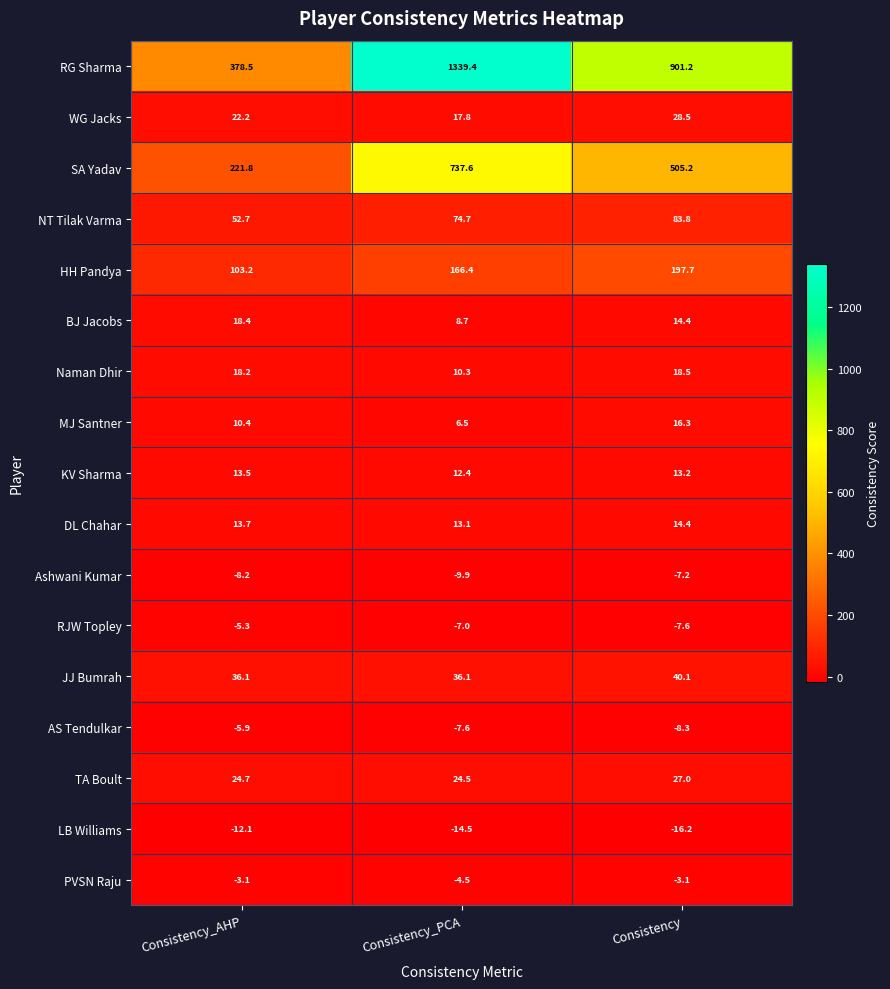

Is it true that Ashwani Kumar equals -2.9 at Consistency_AHP?

False